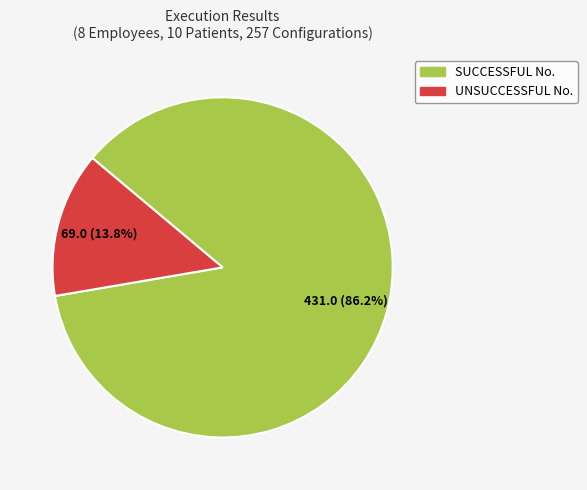

How many slices are in this pie chart?

2